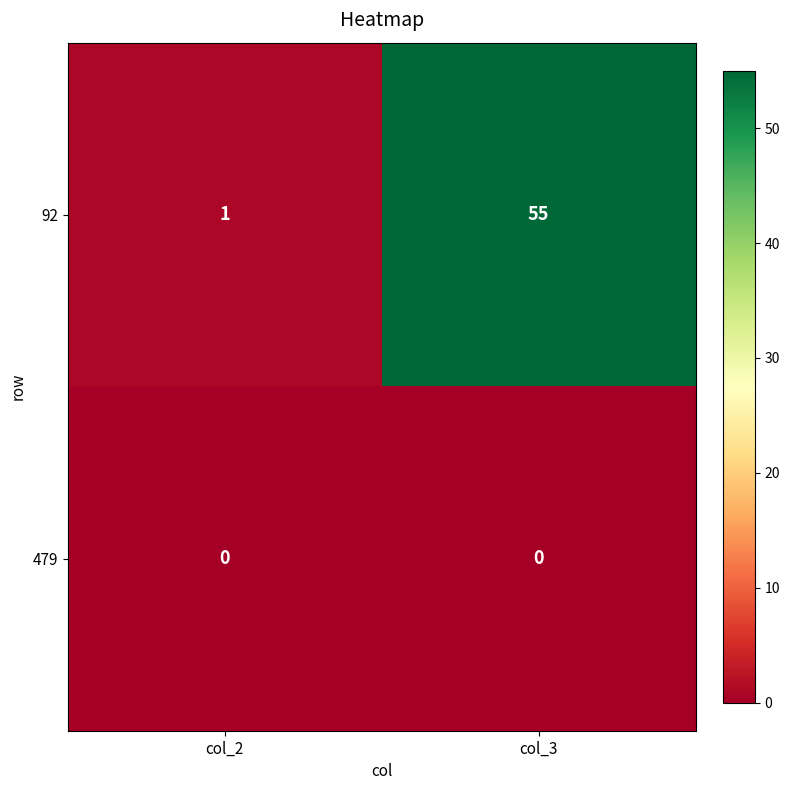

At which label is 92 closest to 28?

col_2